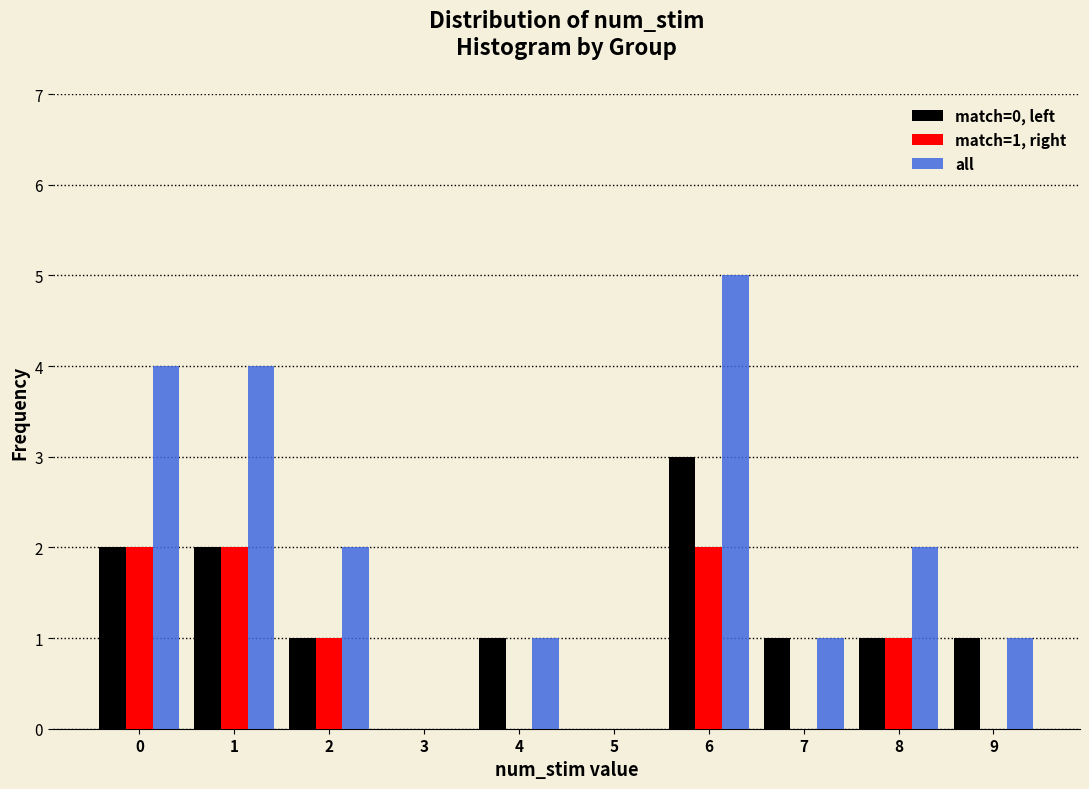

In the match=0, left series, which range on the x-axis has the tallest bar?

5.5 to 6.5